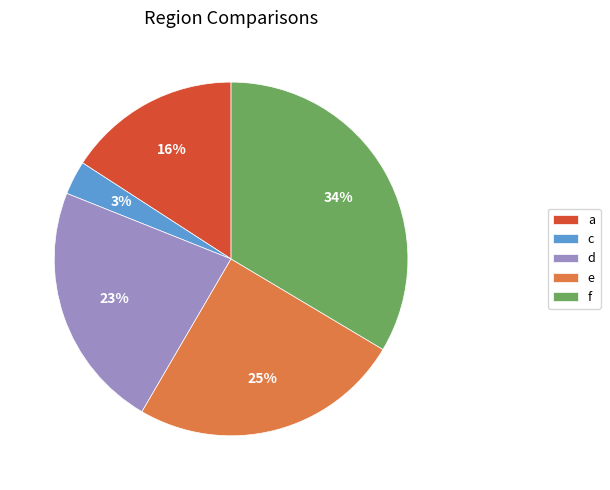

Does f account for over 50% of the chart?

No